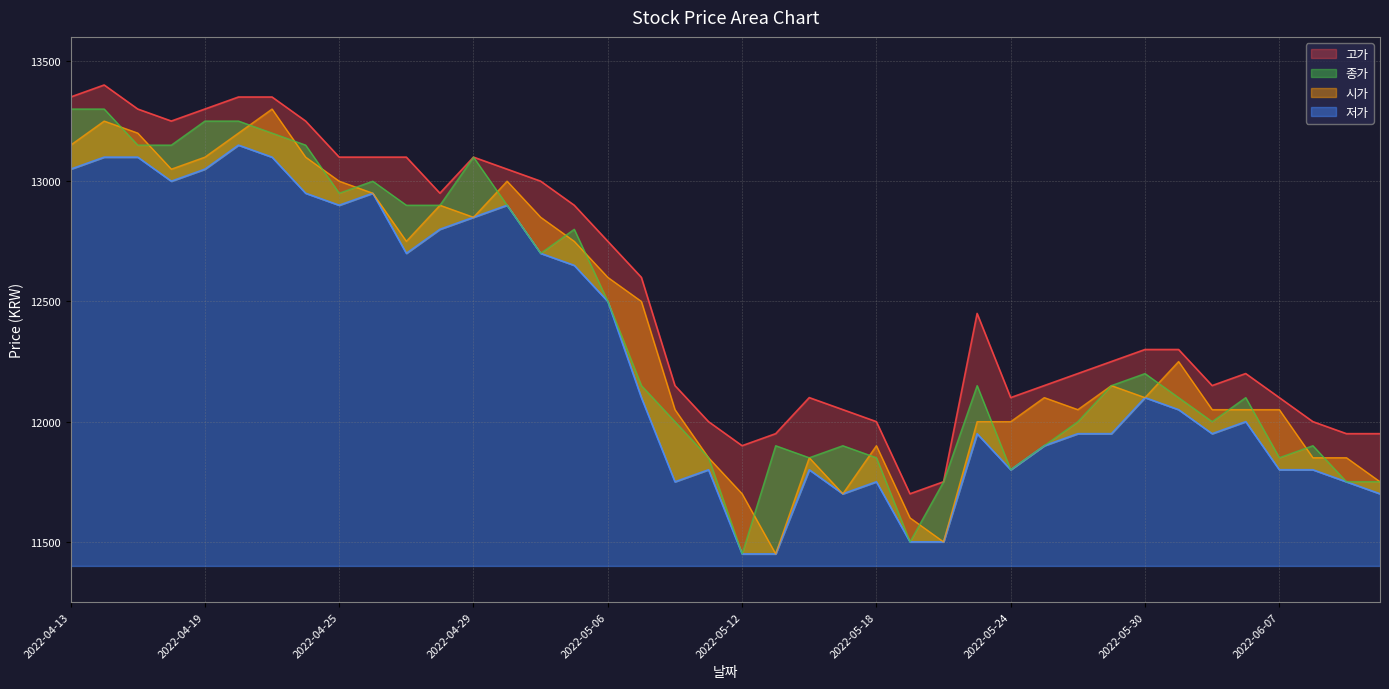

What is the sum of the 시가 values at 2022-05-25 and 2022-05-26?

24150